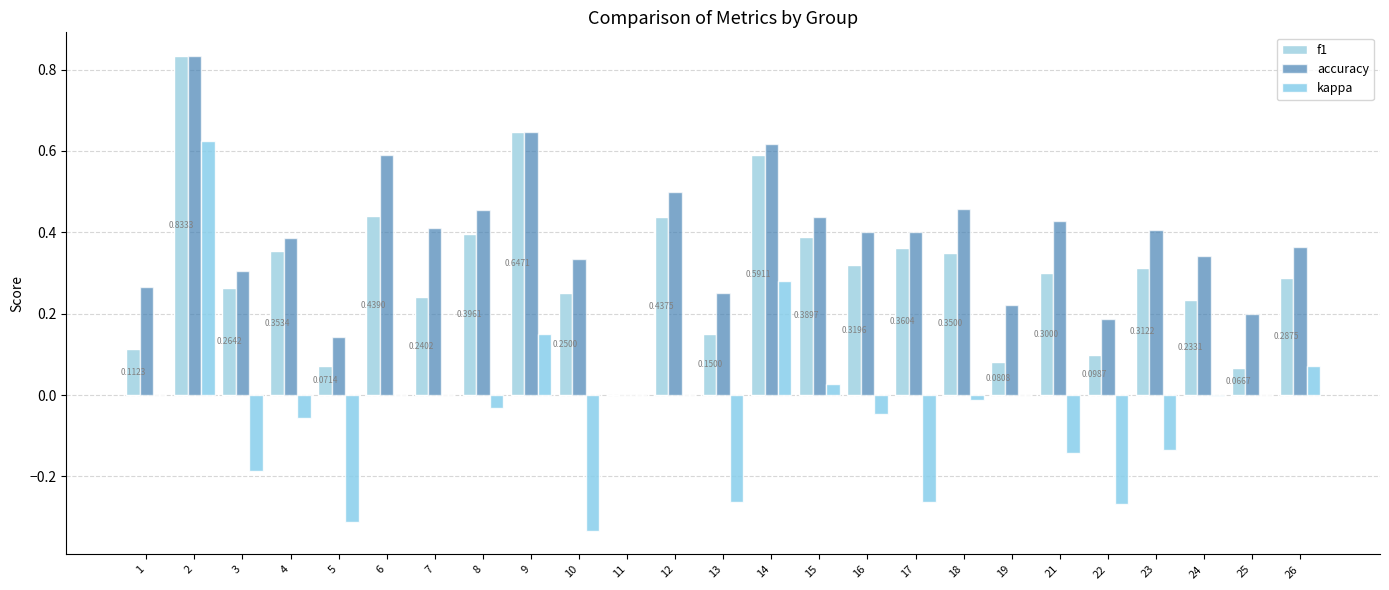

Are the bars grouped side by side (vs. stacked)?

Yes